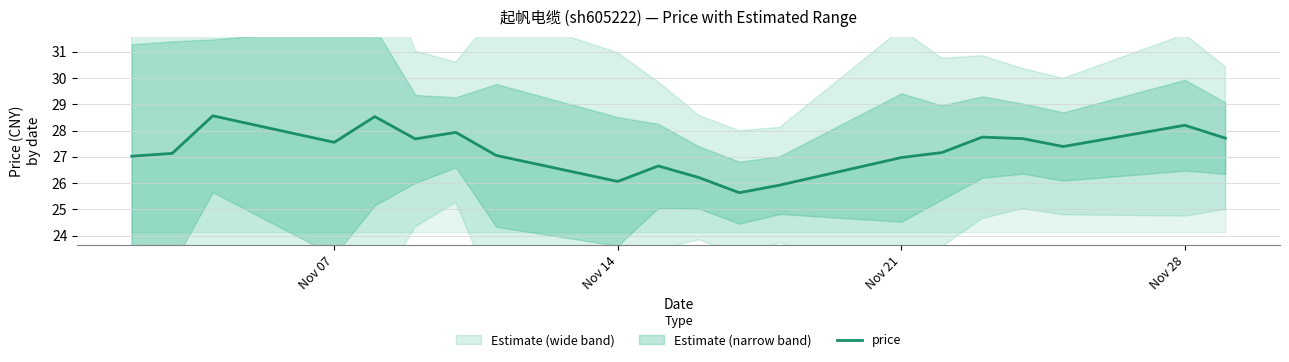

Reading right to left, what are all the values shown in this chart?

27.7	28.2	27.4	27.7	27.8	27.2	27.0	25.9	25.6	26.2	26.6	26.1	27.1	27.9	27.7	28.5	27.6	28.6	27.1	27.0